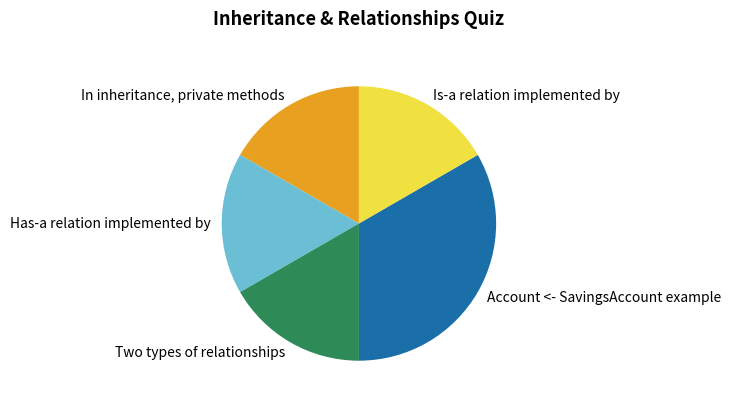

Is there any slice that represents more than half of the pie?

No